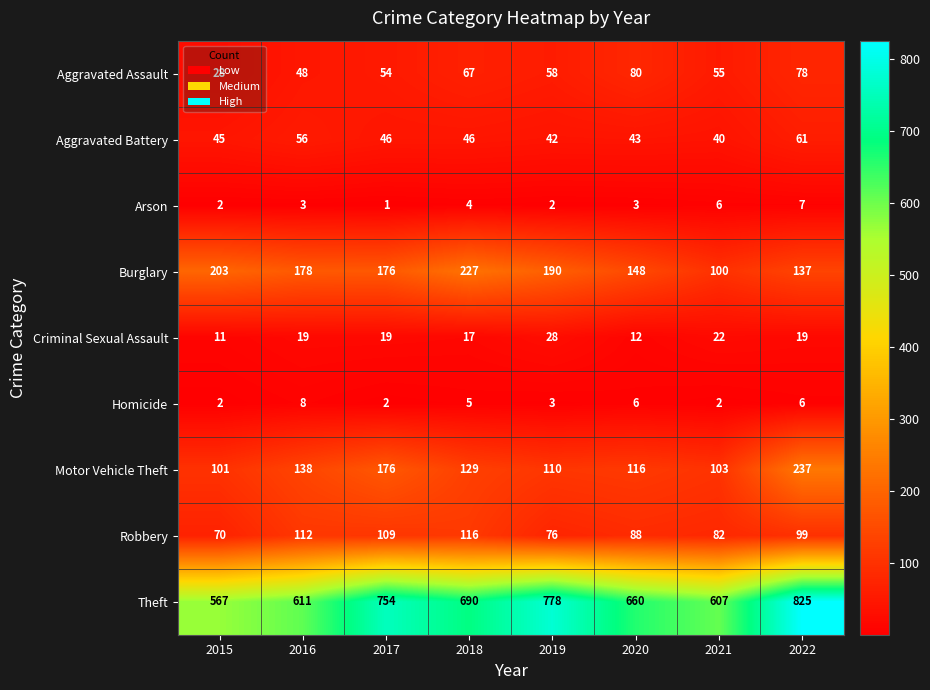

At which category does the chart reach its peak across all series?

2022